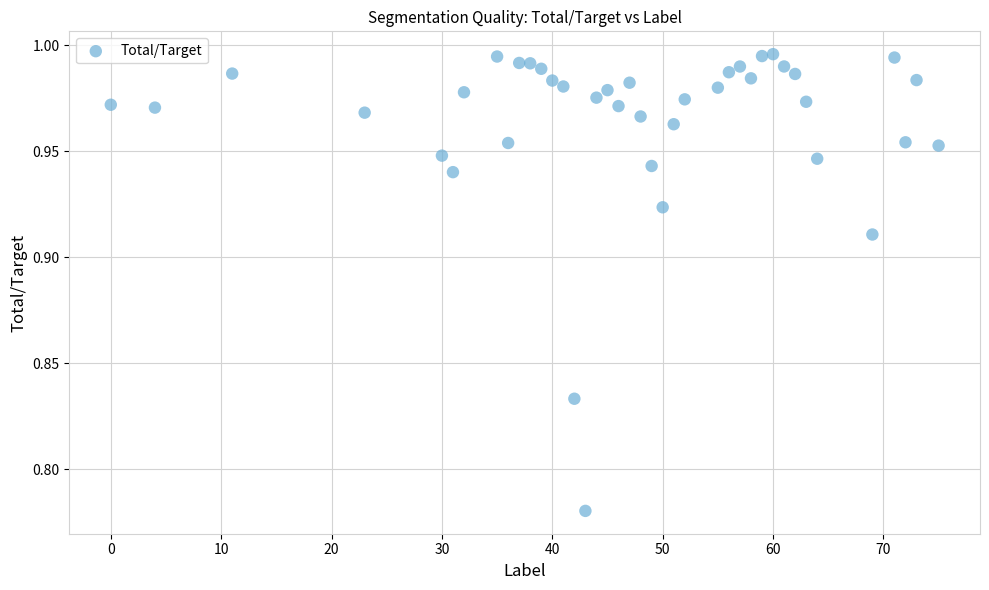

What is the range of X values (max minus min)?

75.0